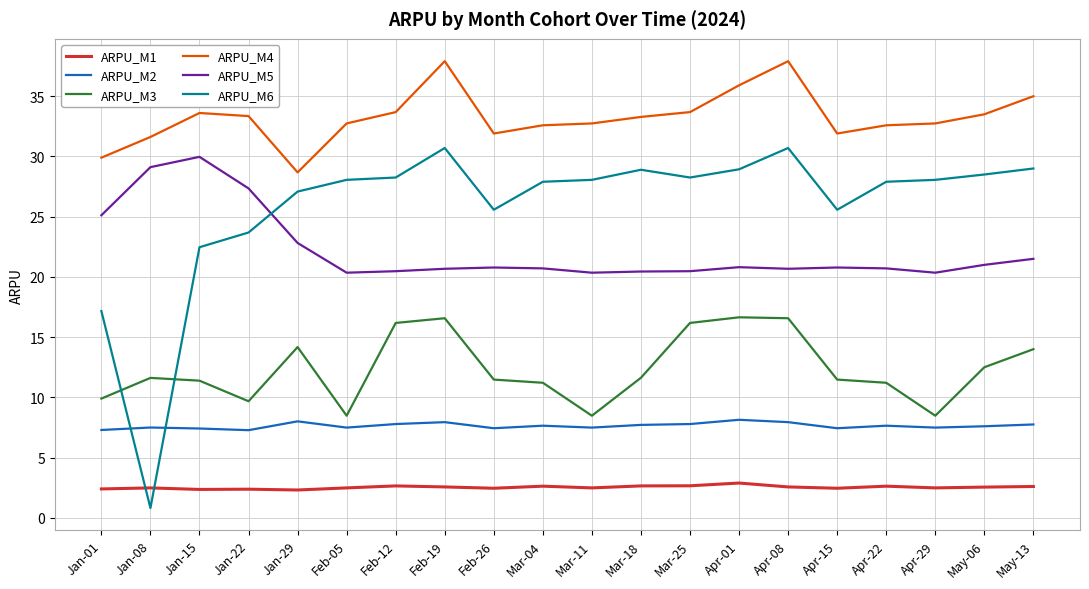

Which series changed the most between Feb-12 and Apr-08?

ARPU_M4